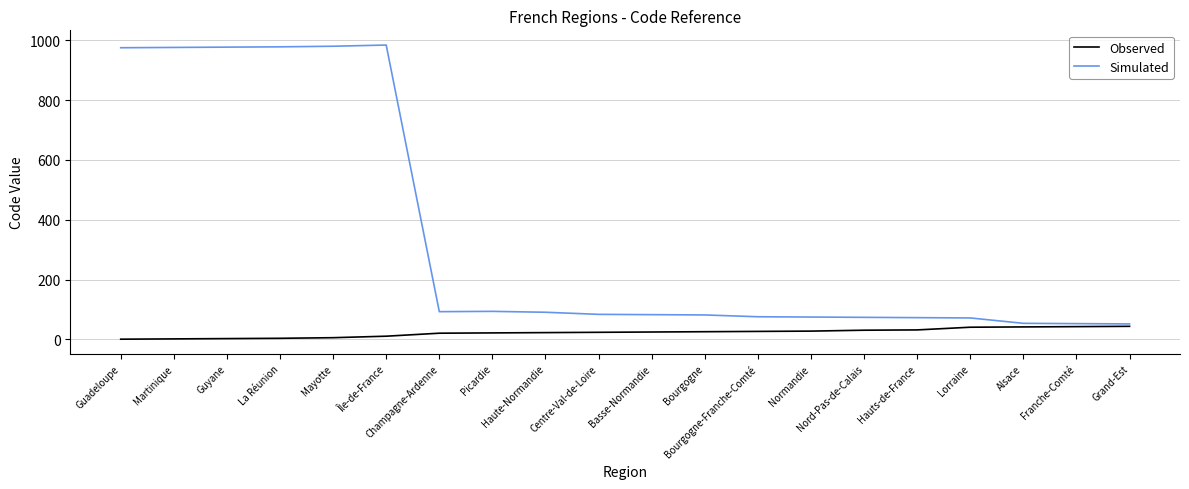

What is the difference between the Observed values at Haute-Normandie and Mayotte?

17